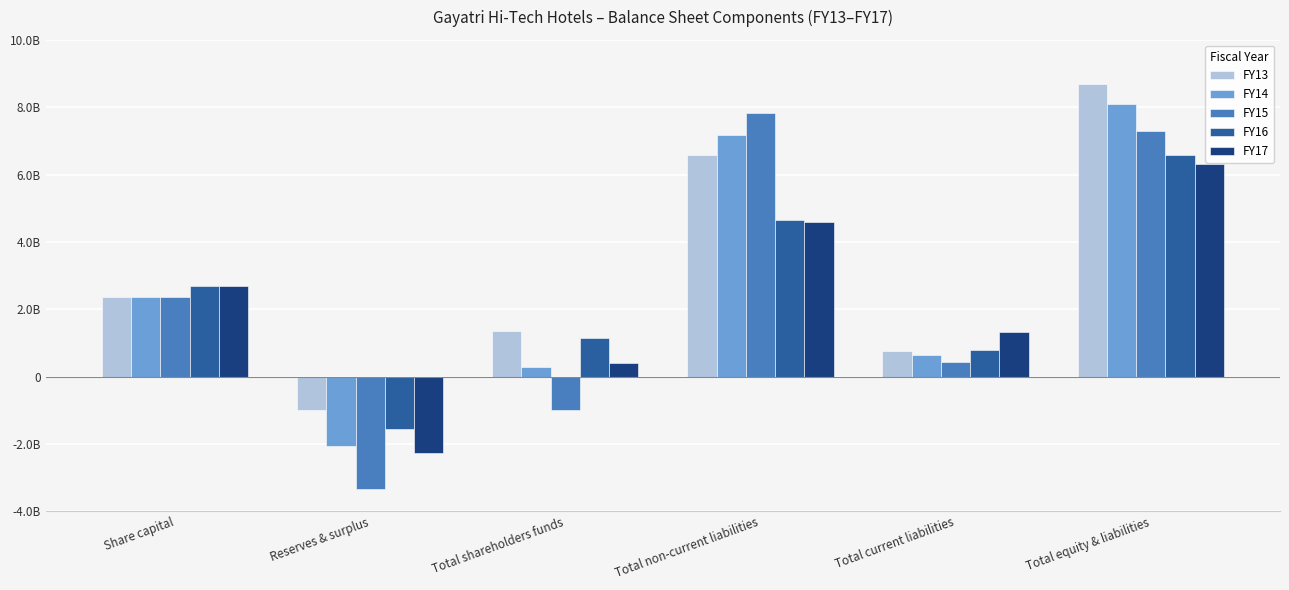

Between Total shareholders funds and Total non-current liabilities, which series saw the biggest shift?

FY15